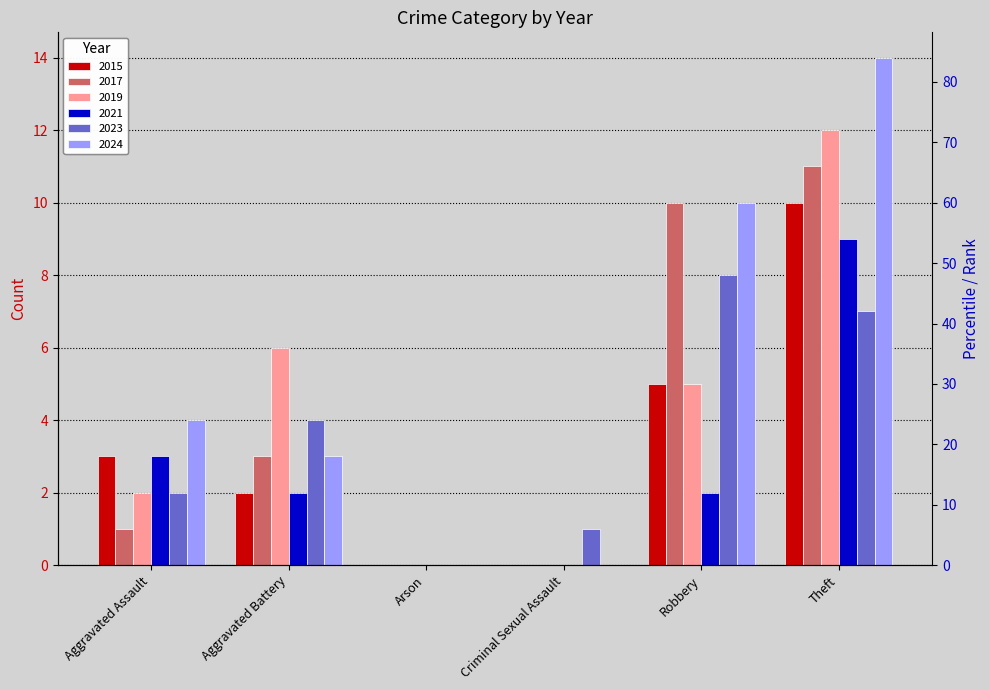

At which category does the chart reach its peak across all series?

Theft